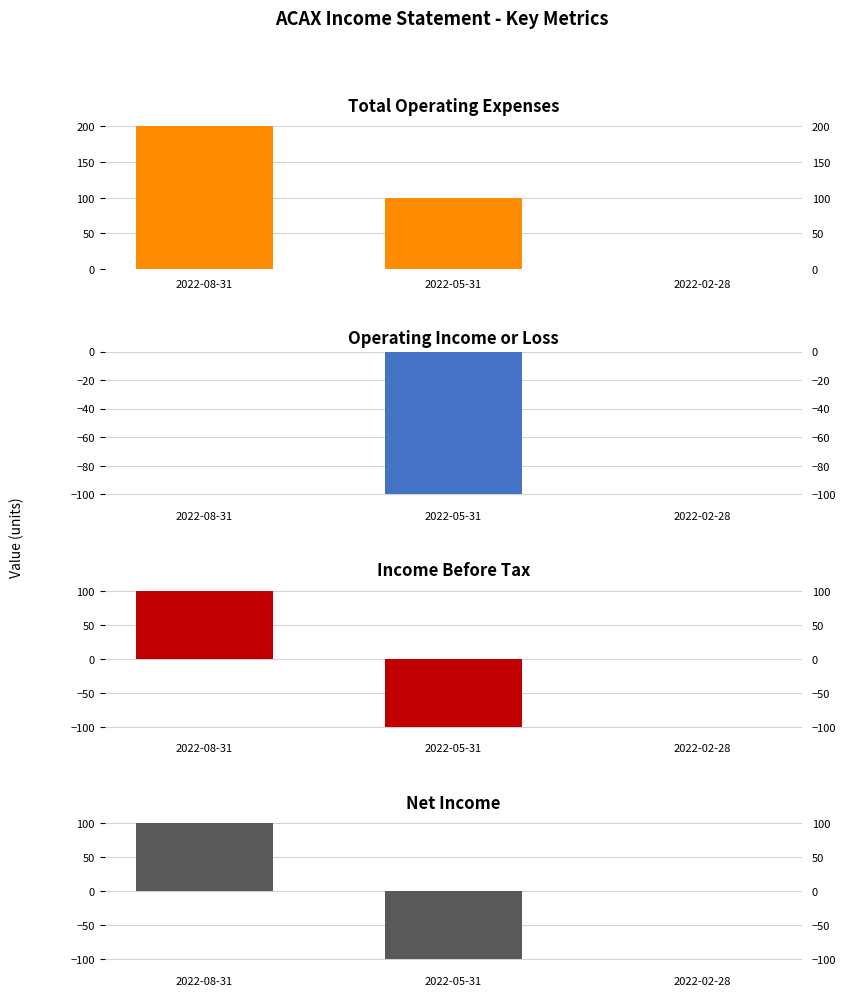

At which label does Operating Income or Loss reach its peak?

2022-08-31